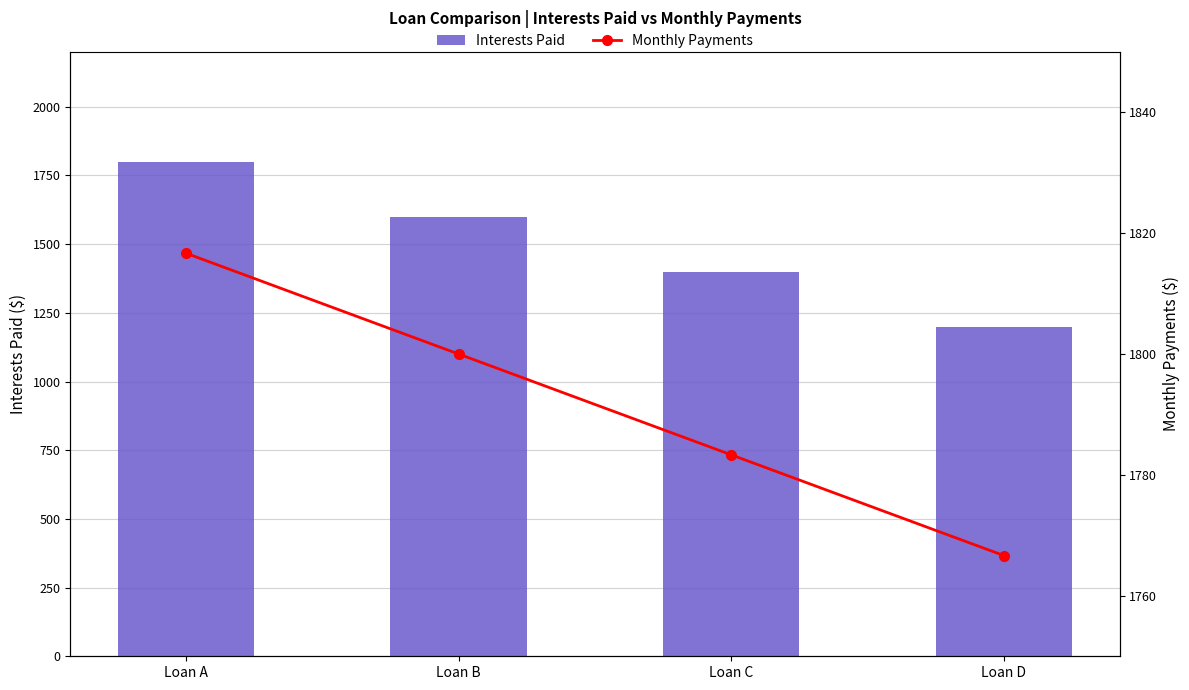

What is the sum of all Monthly Payments values?

7166.7